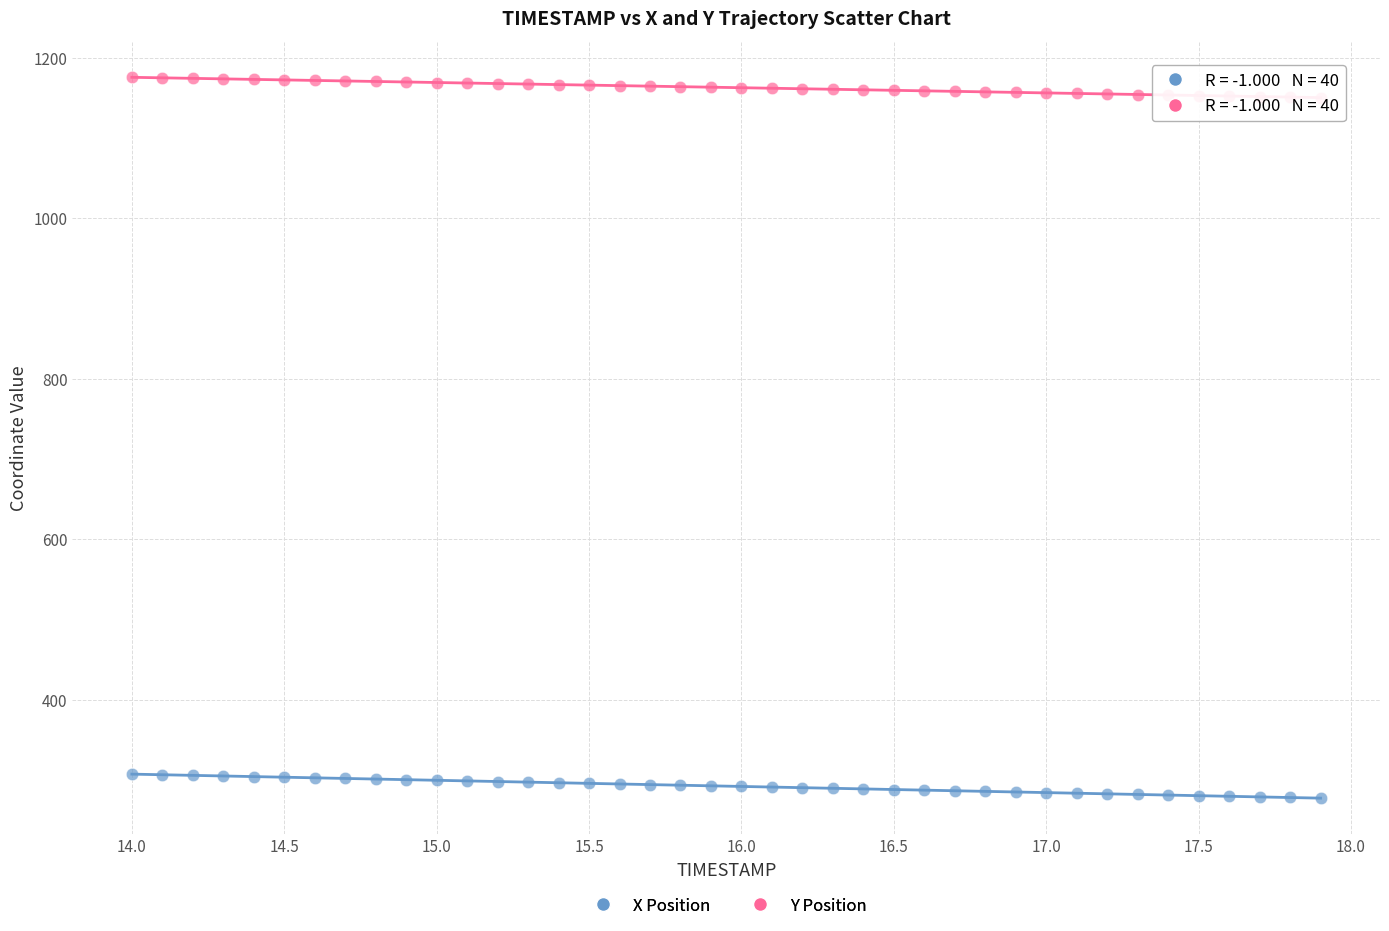

Across all data points, what is the range of Y values (max minus min)?

898.3